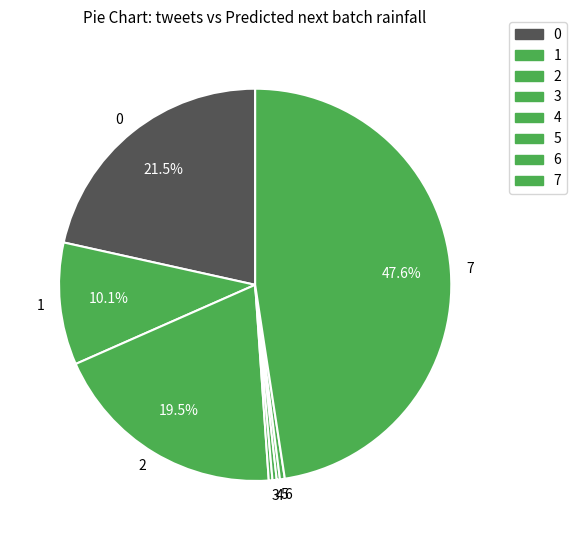

Is there any slice that represents more than half of the pie?

No